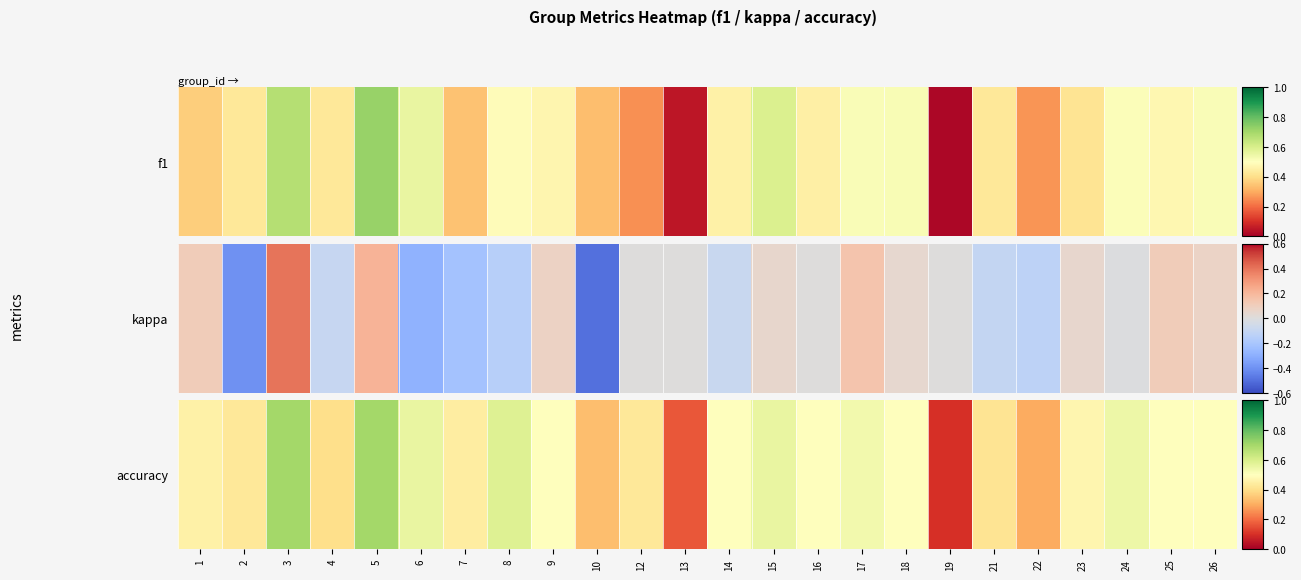

What is the approximate value at 6?

0.6